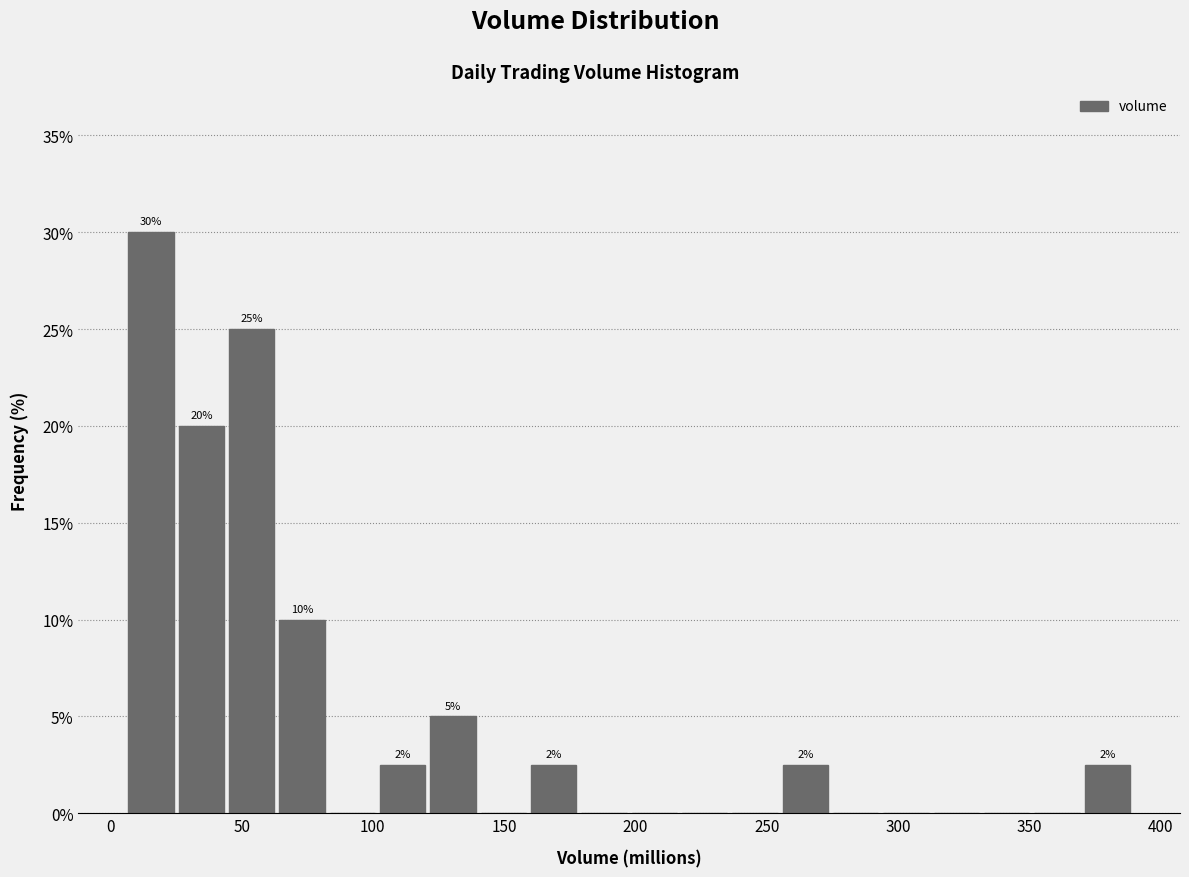

Around what value on the x-axis is the tallest bar? Give the approximate position of its centre, as read against the axis.

15